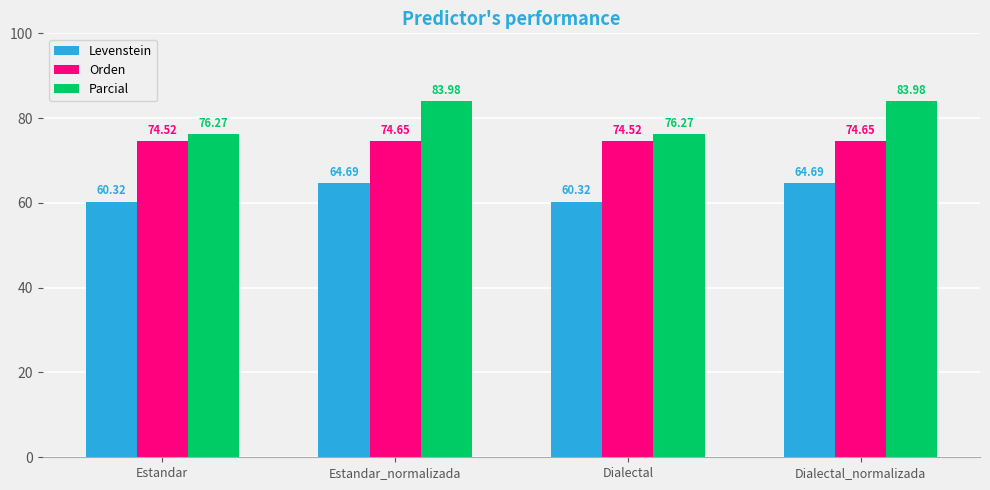

What is the label of the 1st bar from the left?

Estandar